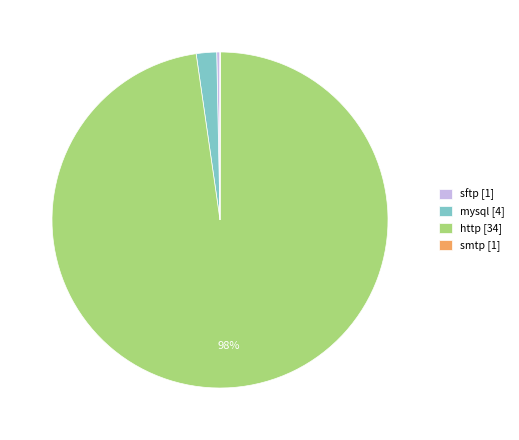

To the nearest percent, what is the average slice percentage?

25%